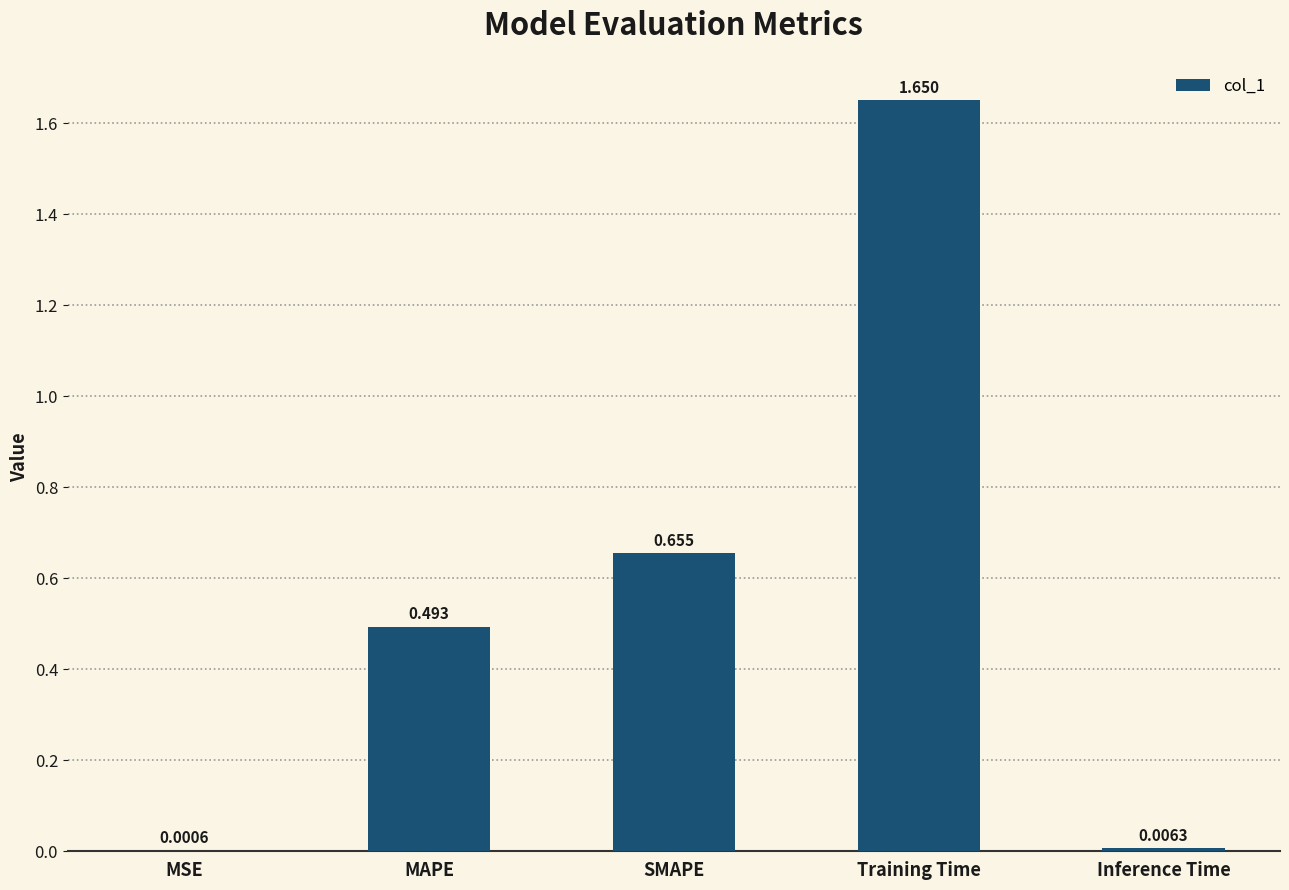

Which has a higher value, SMAPE or MSE?

SMAPE